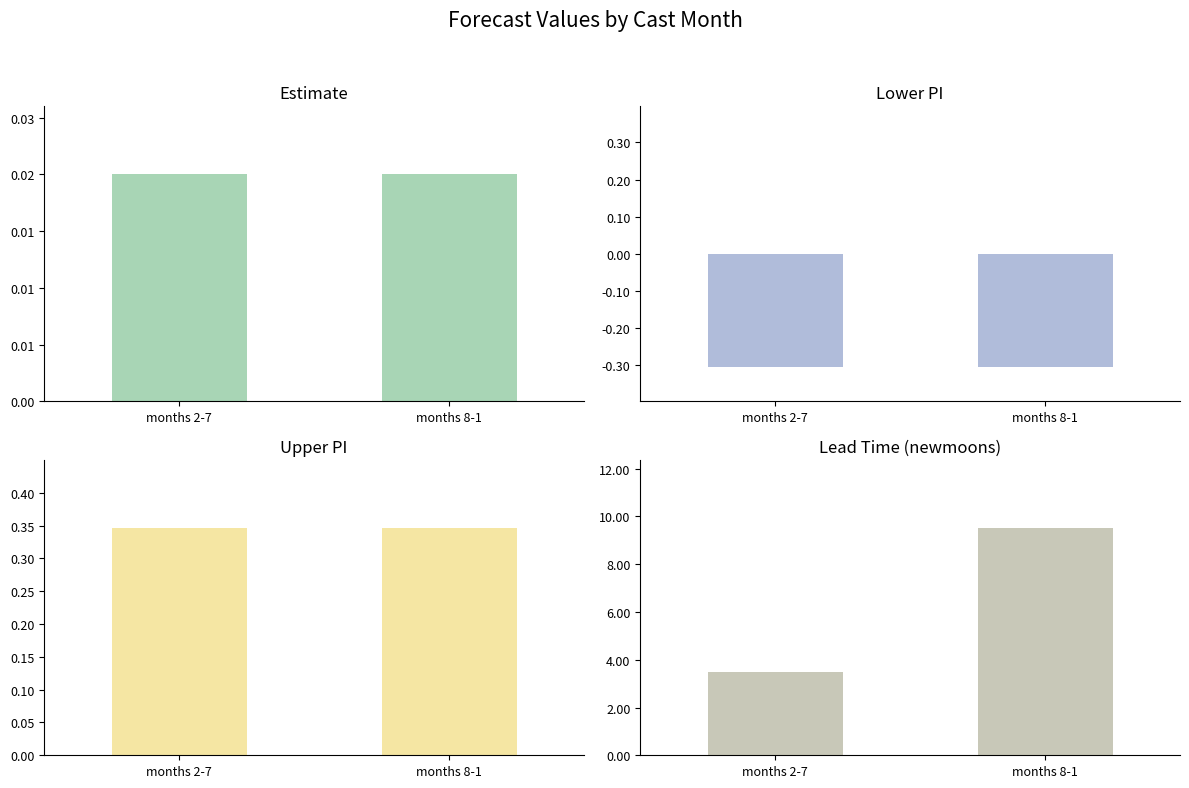

What is the average value of the lead_time_newmoons series?

6.5